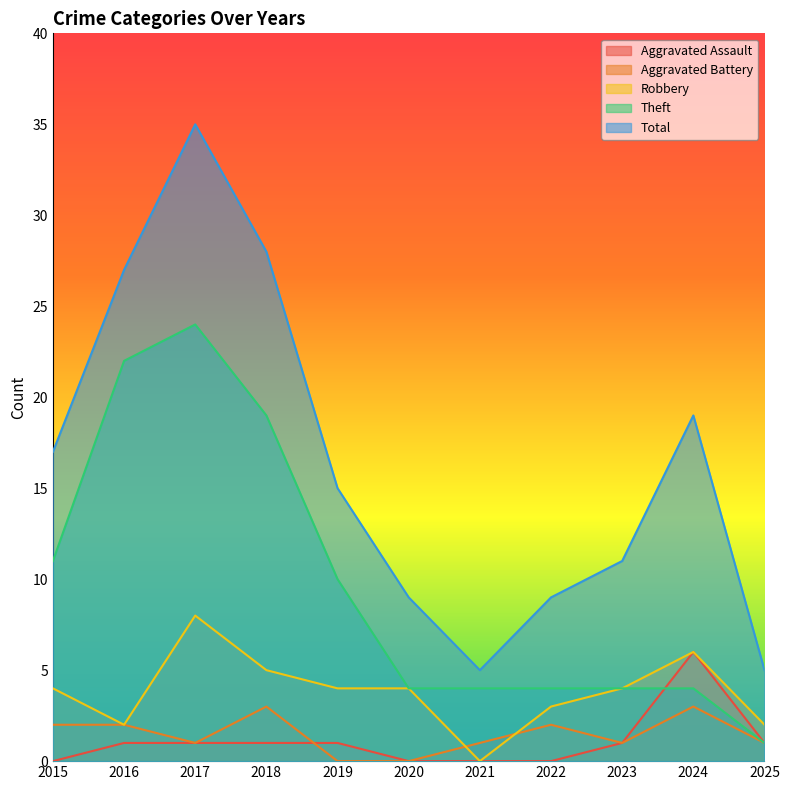

Reading left to right, list all the values displayed in this chart.

Aggravated Assault: 2015=0	2016=1	2017=1	2018=1	2019=1	2020=0	2021=0	2022=0	2023=1	2024=6	2025=1
Aggravated Battery: 2015=2	2016=2	2017=1	2018=3	2019=0	2020=0	2021=1	2022=2	2023=1	2024=3	2025=1
Robbery: 2015=4	2016=2	2017=8	2018=5	2019=4	2020=4	2021=0	2022=3	2023=4	2024=6	2025=2
Theft: 2015=11	2016=22	2017=24	2018=19	2019=10	2020=4	2021=4	2022=4	2023=4	2024=4	2025=1
Total: 2015=17	2016=27	2017=35	2018=28	2019=15	2020=9	2021=5	2022=9	2023=11	2024=19	2025=5